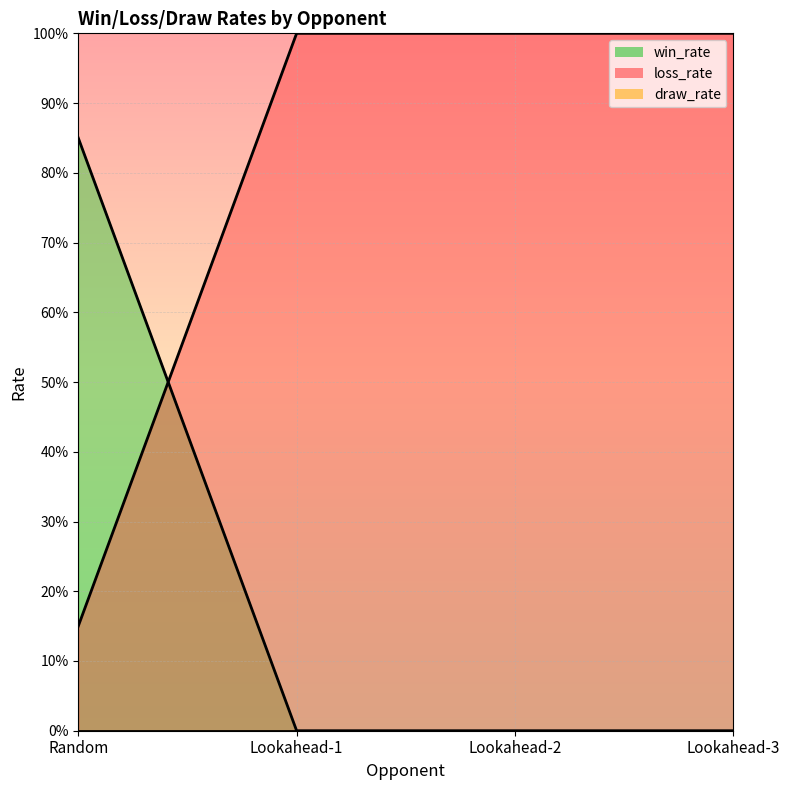

What is the spread (max minus min) of values at Lookahead-2?

1.0